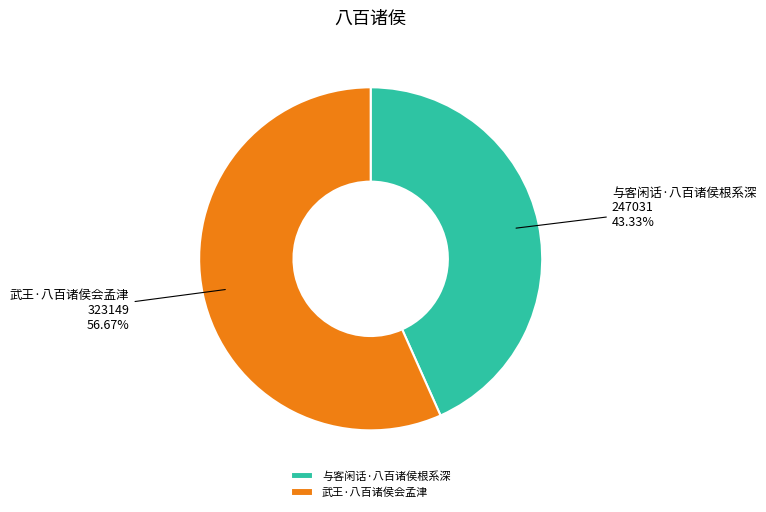

To the nearest percent, what is the difference between the 武王·八百诸侯会孟津 and 与客闲话·八百诸侯根系深 slice percentages?

13%